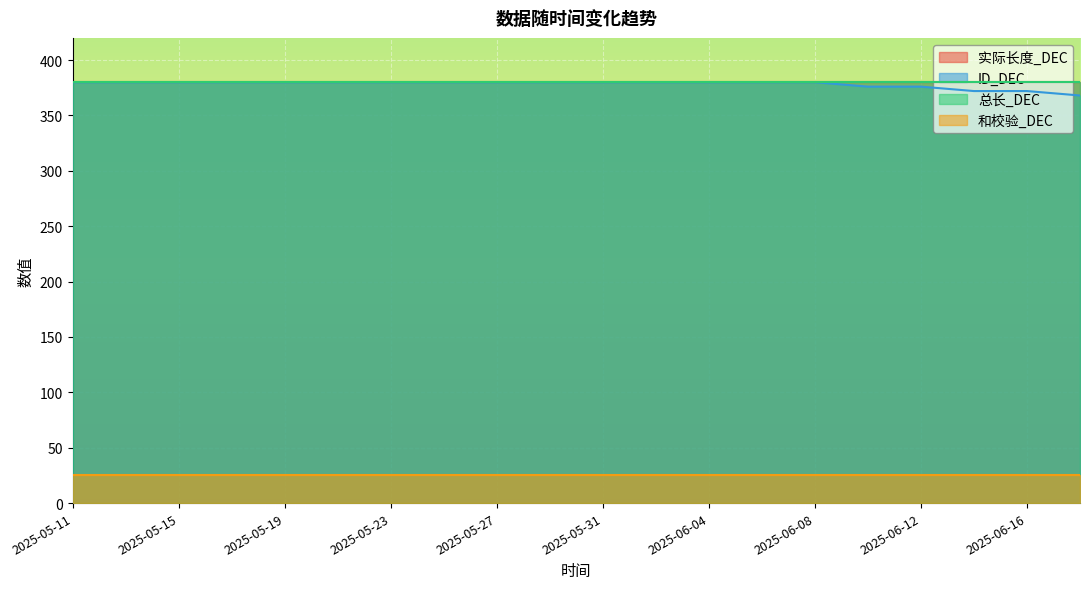

Count the number of categories in the chart.

20